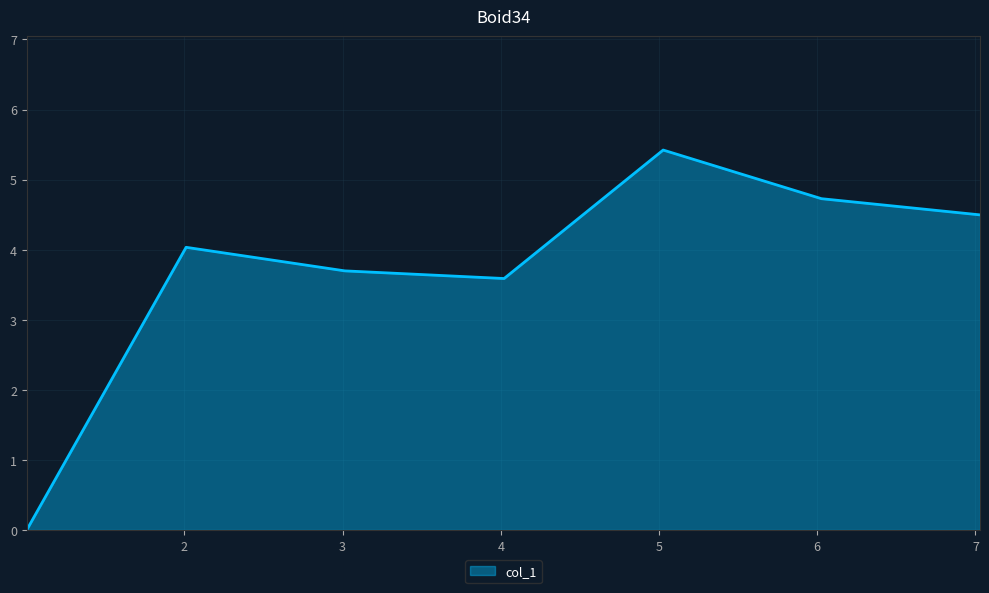

What is the difference between the maximum and minimum values?

5.4